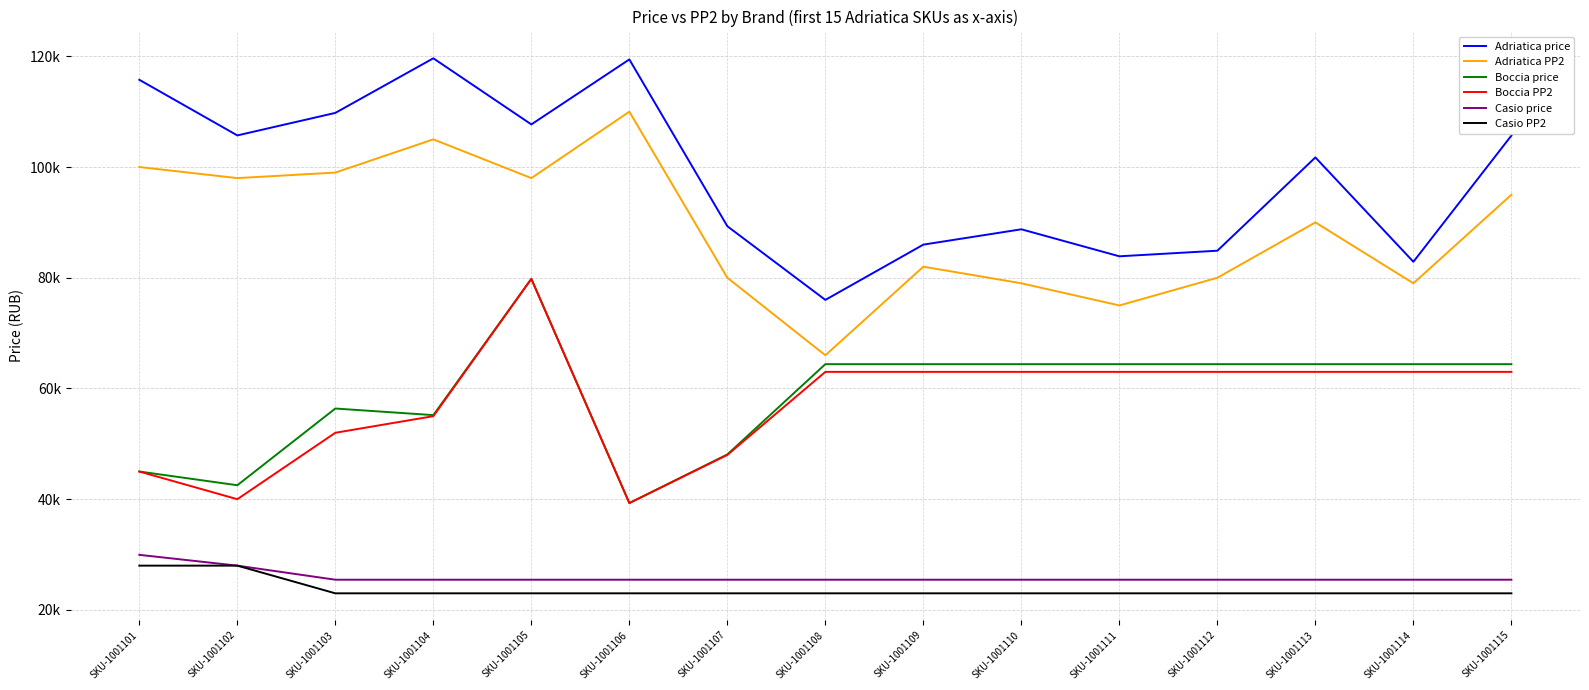

True or false: Adriatica price and Casio price intersect in this chart.

False